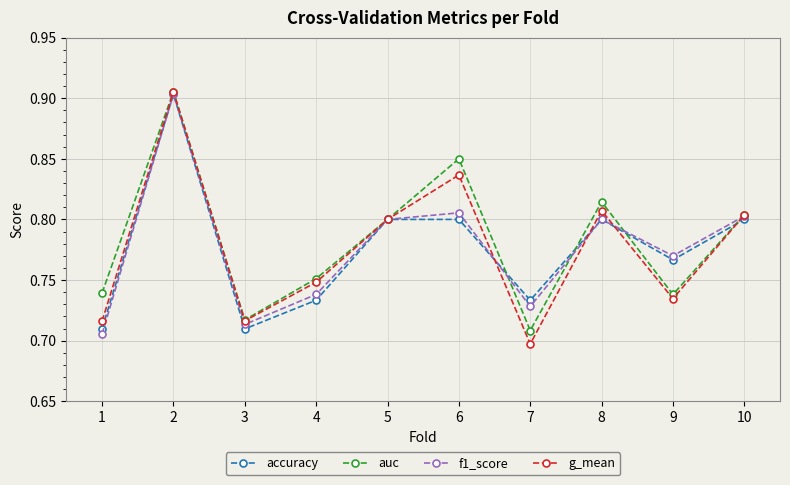

At which label does g_mean reach its minimum?

7